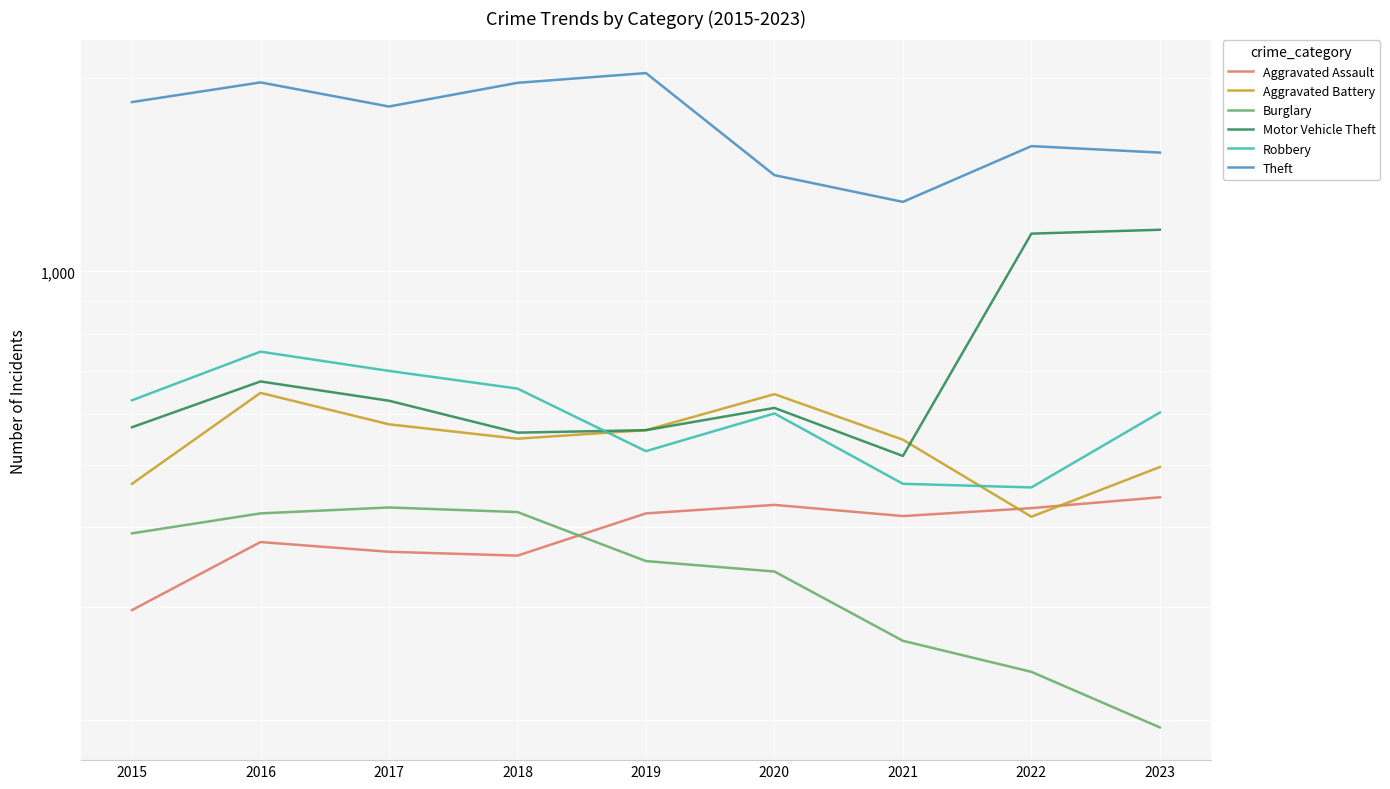

True or false: Theft and Motor Vehicle Theft cross at least once.

False